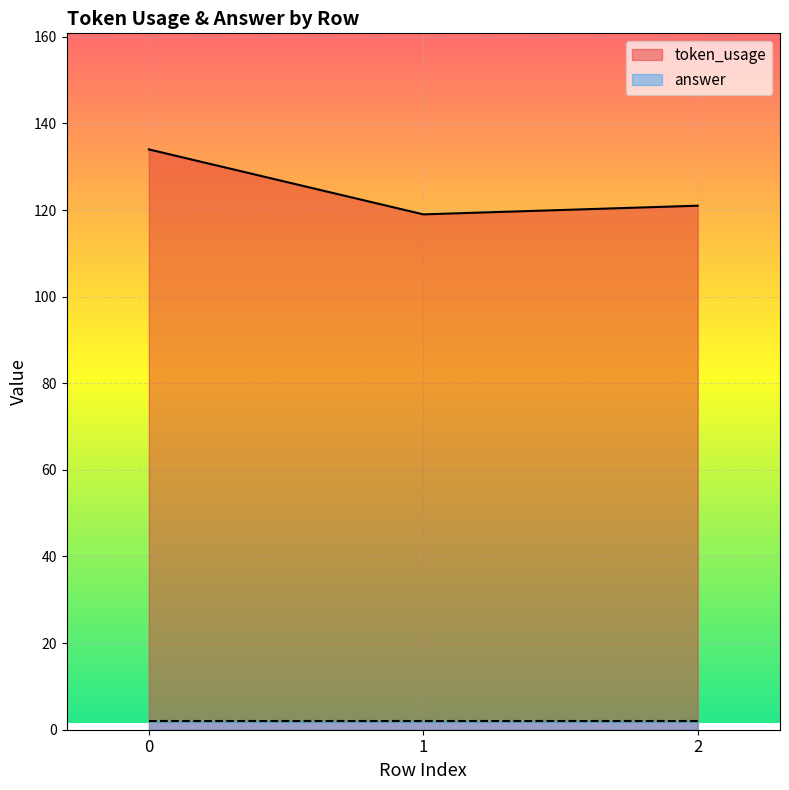

What is the sum of all values?

374